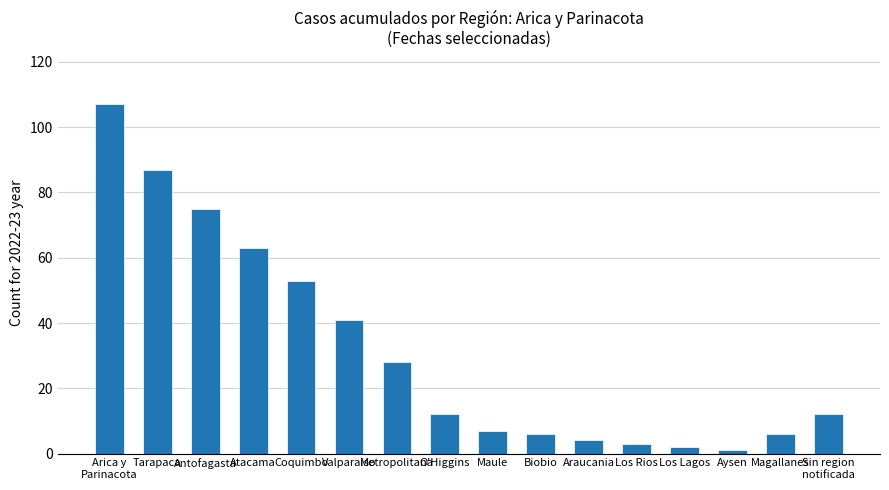

Which category has the highest value across all series?

Arica y
Parinacota